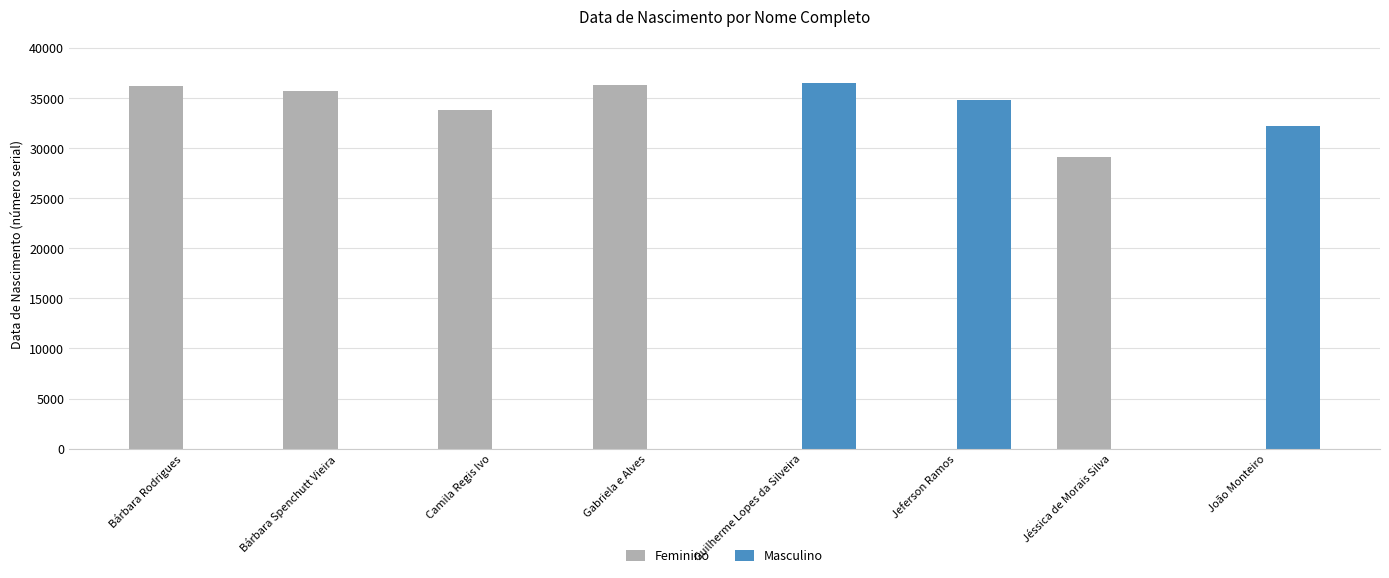

Between Camila Regis Ivo and Guilherme Lopes da Silveira, which series saw the biggest shift?

Masculino